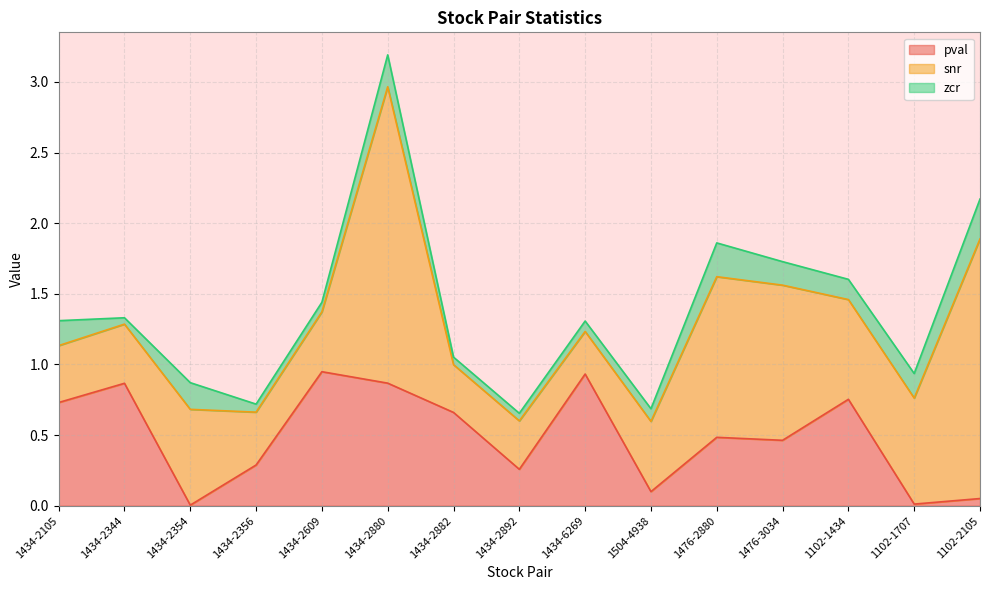

What is the difference between the highest and lowest values at 1504-4938?

0.4